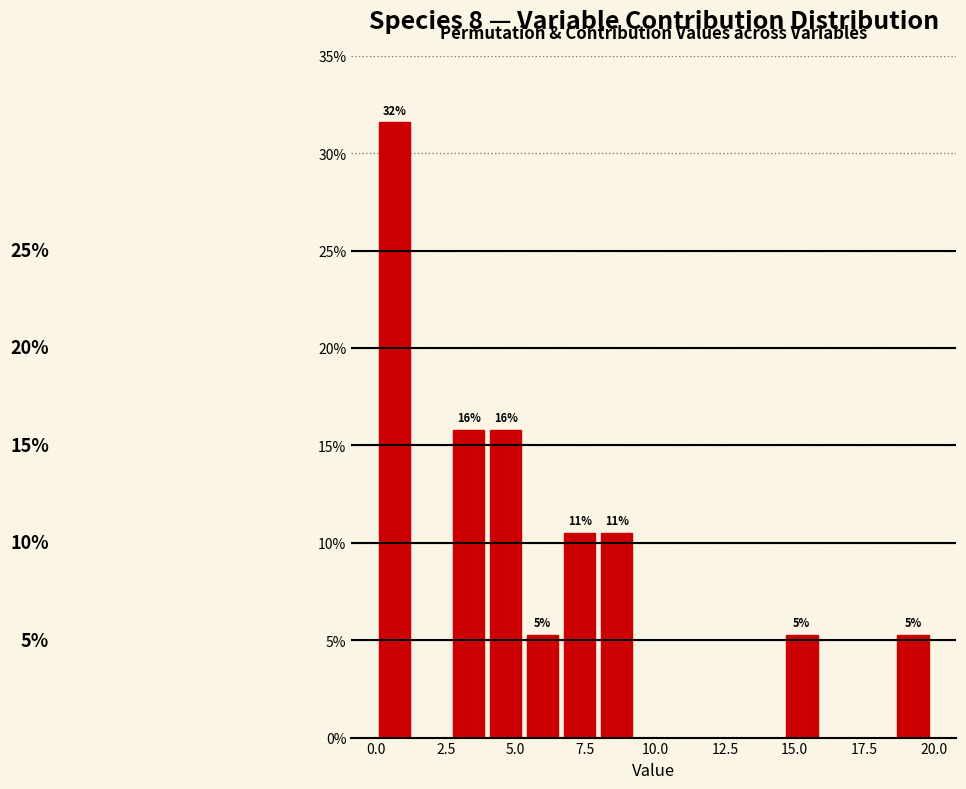

Around what value on the x-axis is the tallest bar? Give the approximate position of its centre, as read against the axis.

0.5